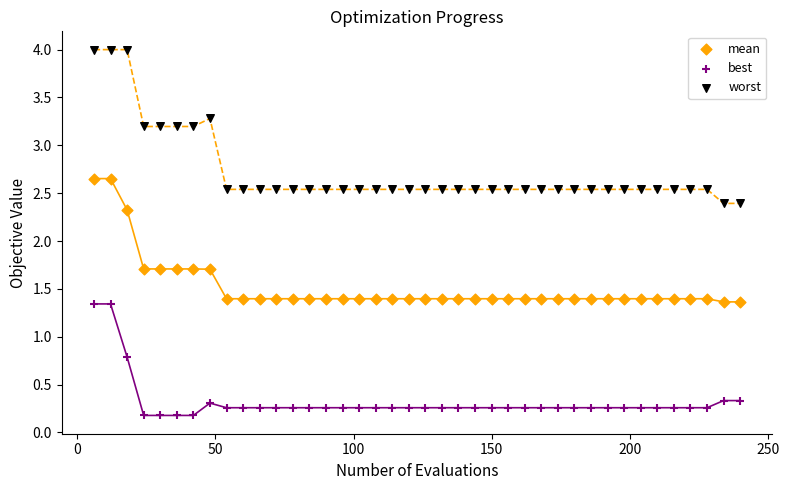

Which series reaches the minimum Y coordinate?

best